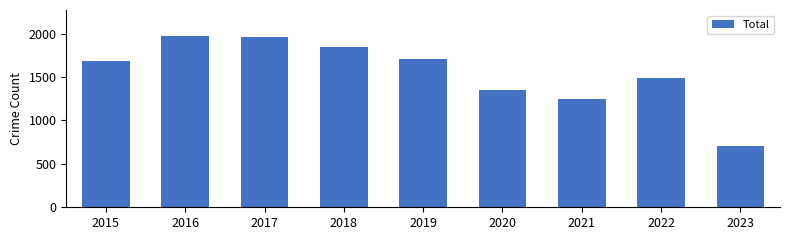

What is the change in value from 2015 to 2016?

+292